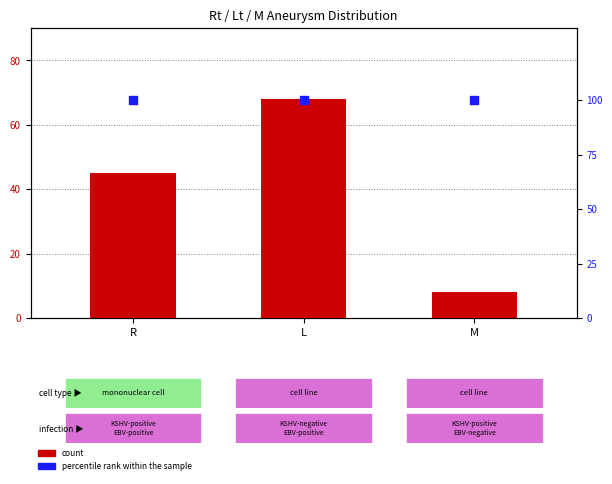

Is the value of count at M greater than the value of percentile rank within the sample at R?

No